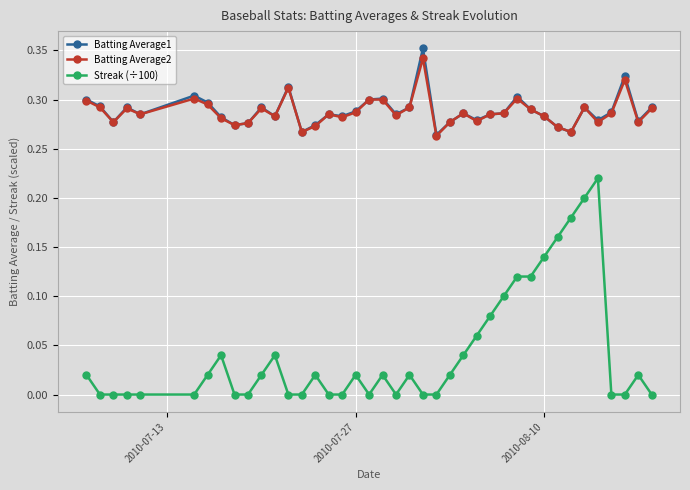

True or false: Batting Average1 and Streak (÷100) cross at least once.

False